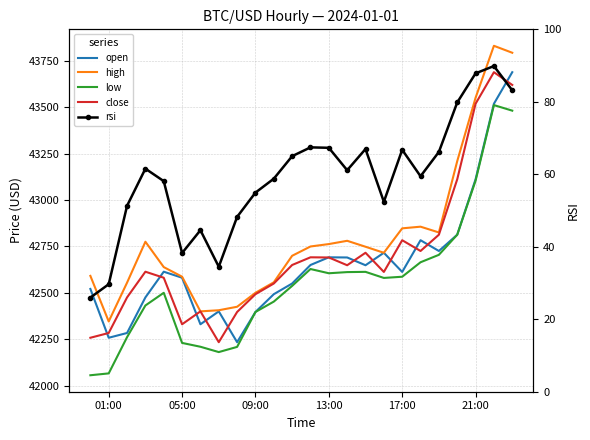

How many times do open and close cross each other?

12